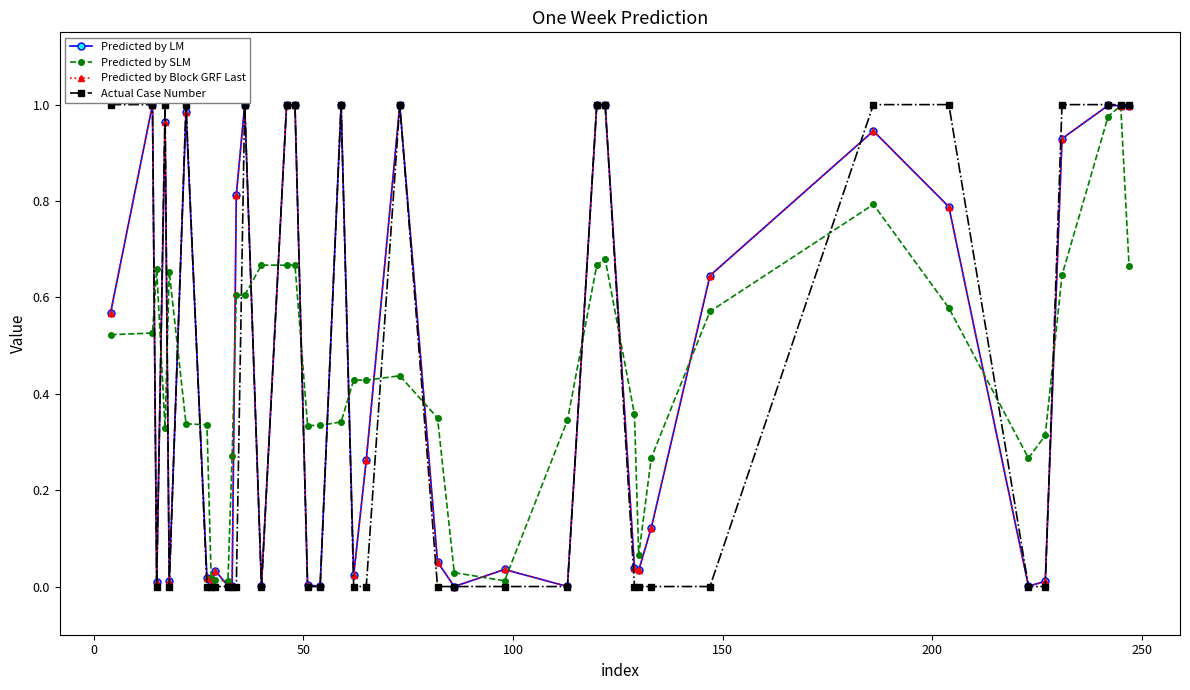

Rank the series by their maximum value, from highest to lowest.

Actual Case Number, Predicted by LM, Predicted by Block GRF Last, Predicted by SLM